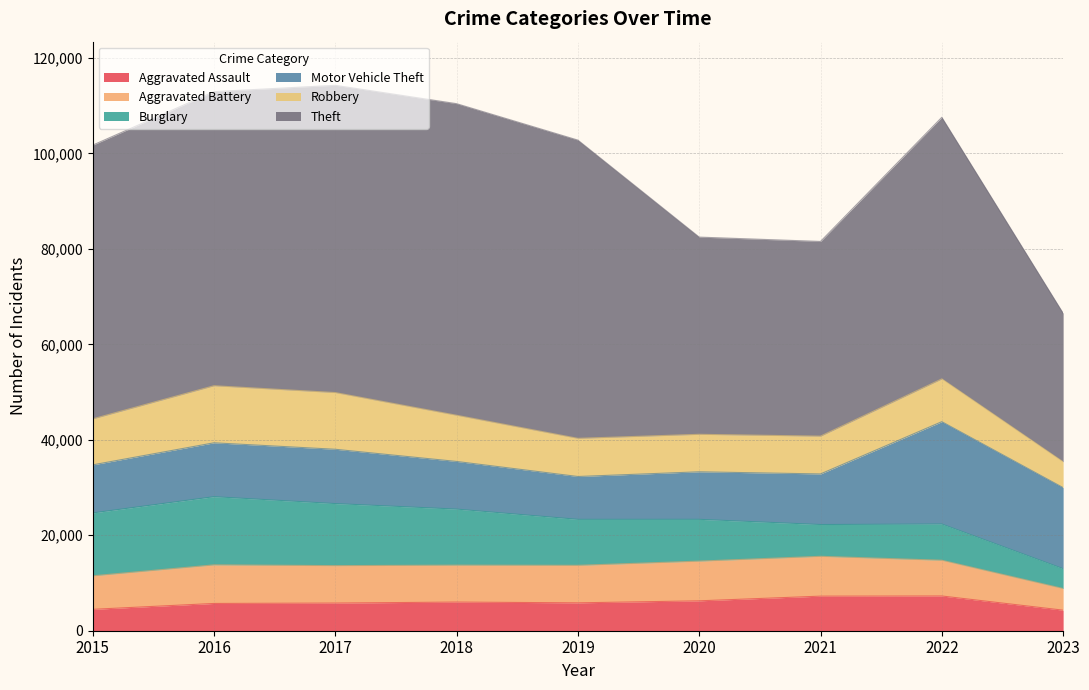

List the series in order of their peak value, highest first.

Theft, Motor Vehicle Theft, Burglary, Robbery, Aggravated Battery, Aggravated Assault